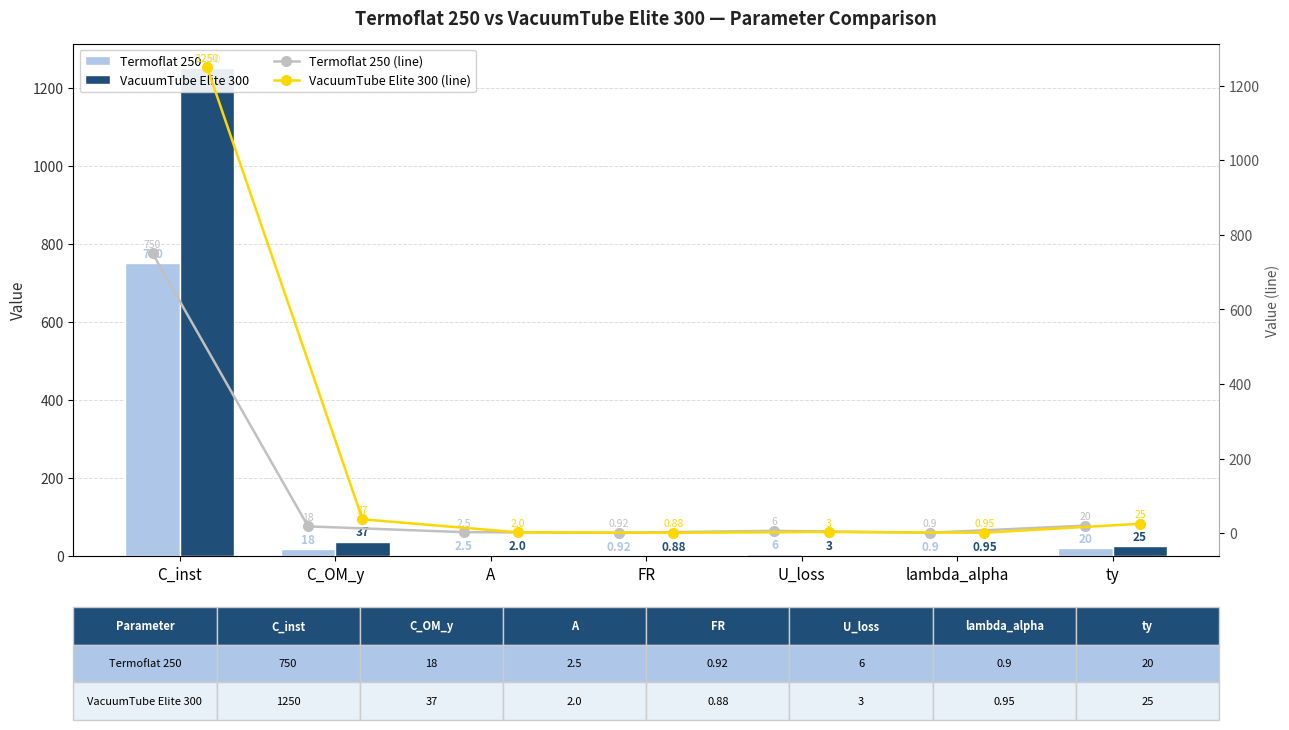

List the labels in order of Termoflat 250 value, largest first.

C_inst, ty, C_OM_y, U_loss, A, FR, lambda_alpha